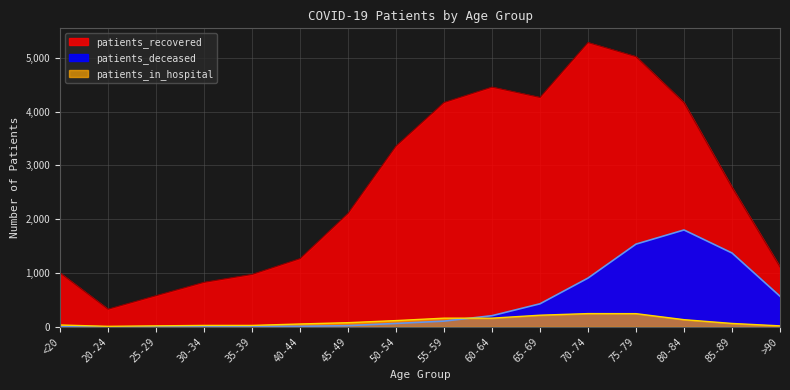

How many series are shown in this chart?

3